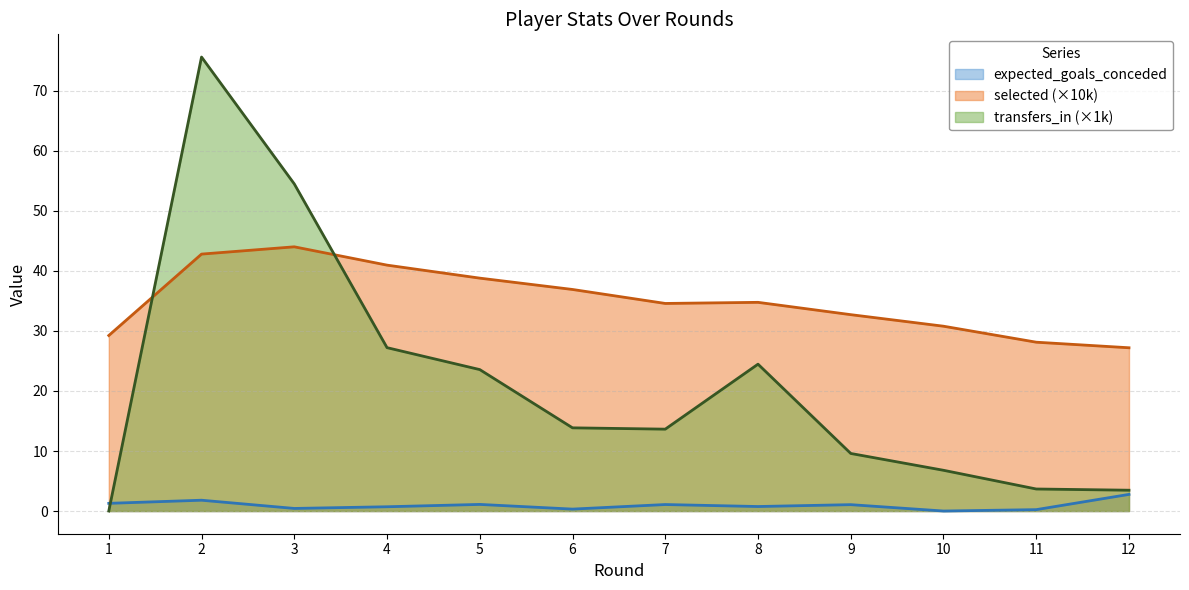

At which label is transfers_in closest to 37?

4